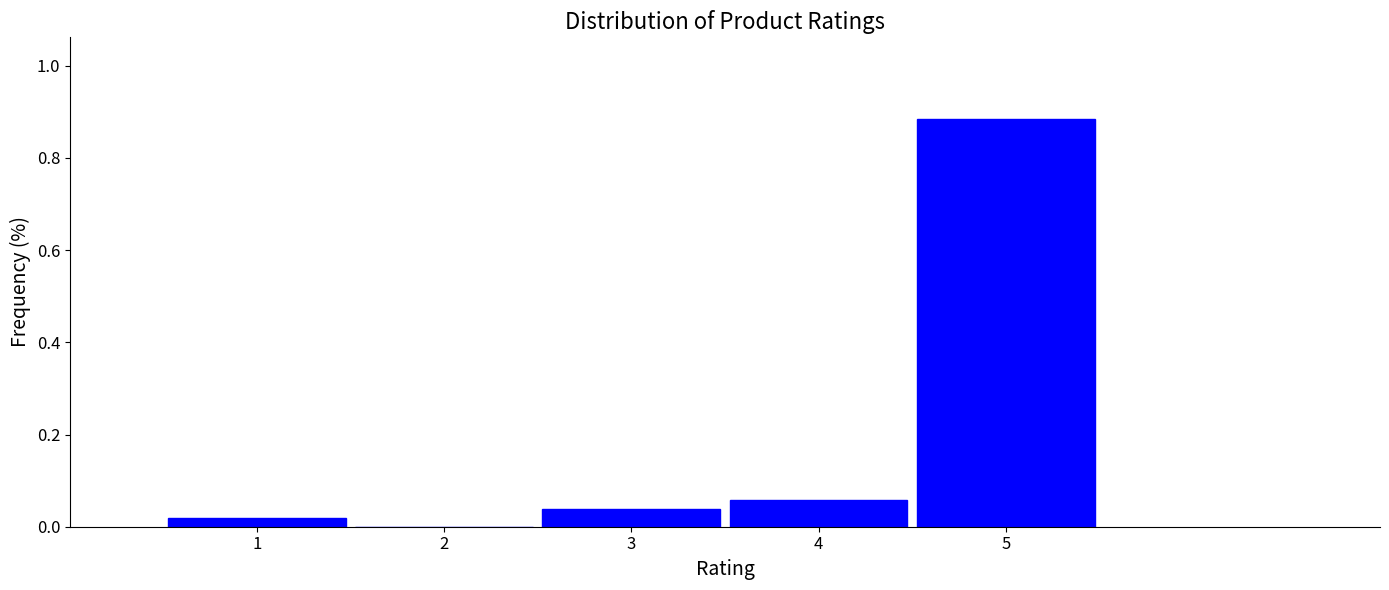

Over which range of the x-axis is the bar tallest?

4.5 to 5.5